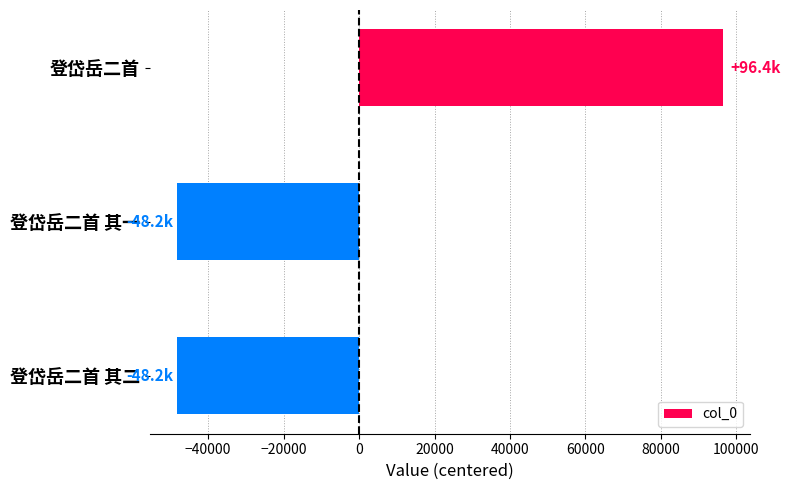

What value does the data have at 登岱岳二首 其二?

-48214.7